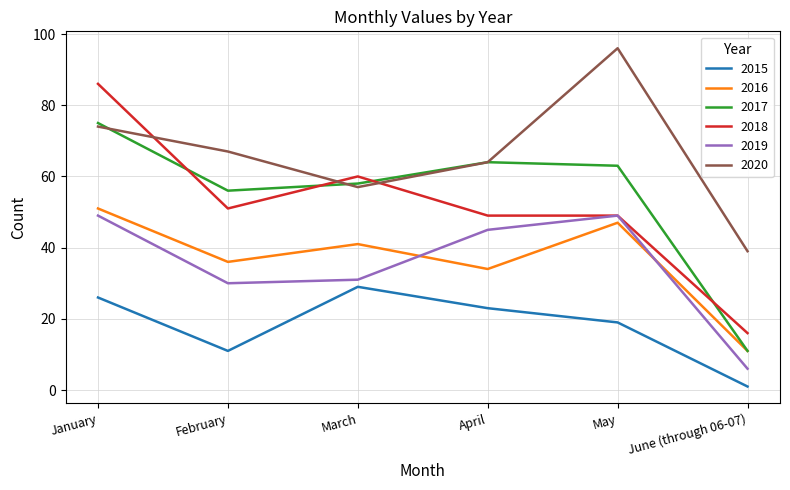

Which series changed the most between January and April?

2018